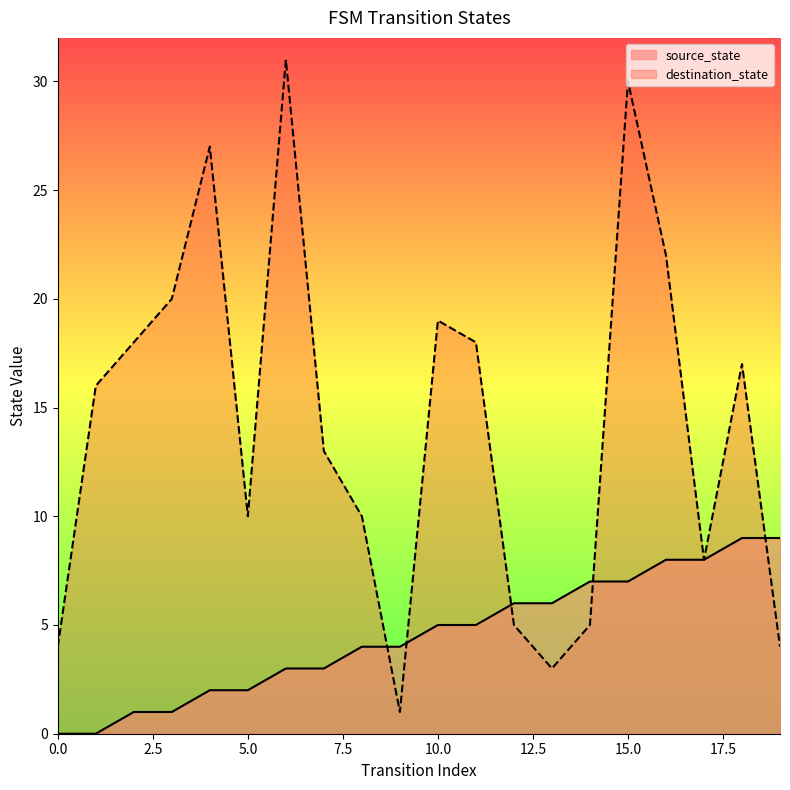

At which label is destination_state closest to 16?

1